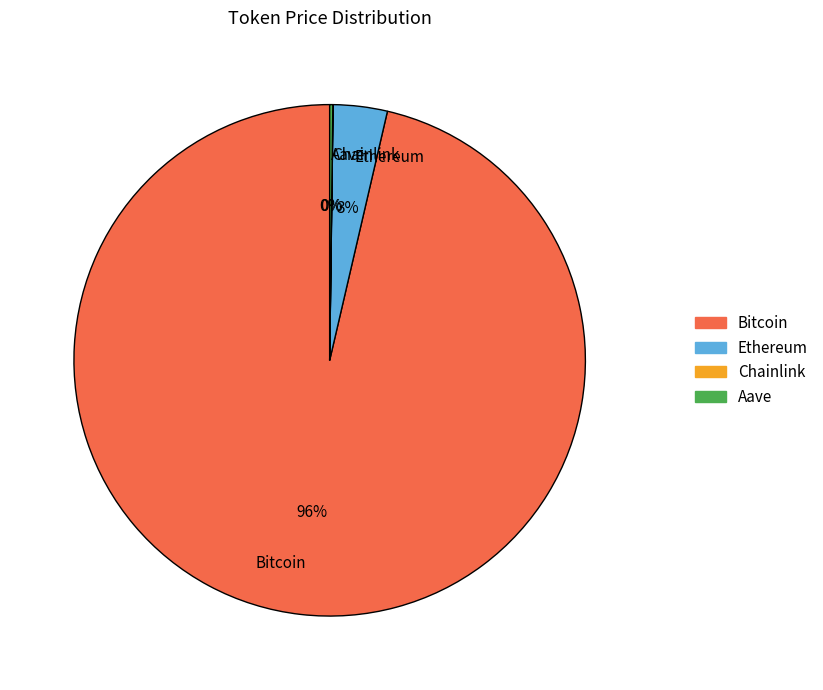

Is it true that Ethereum is 13% of the pie?

False